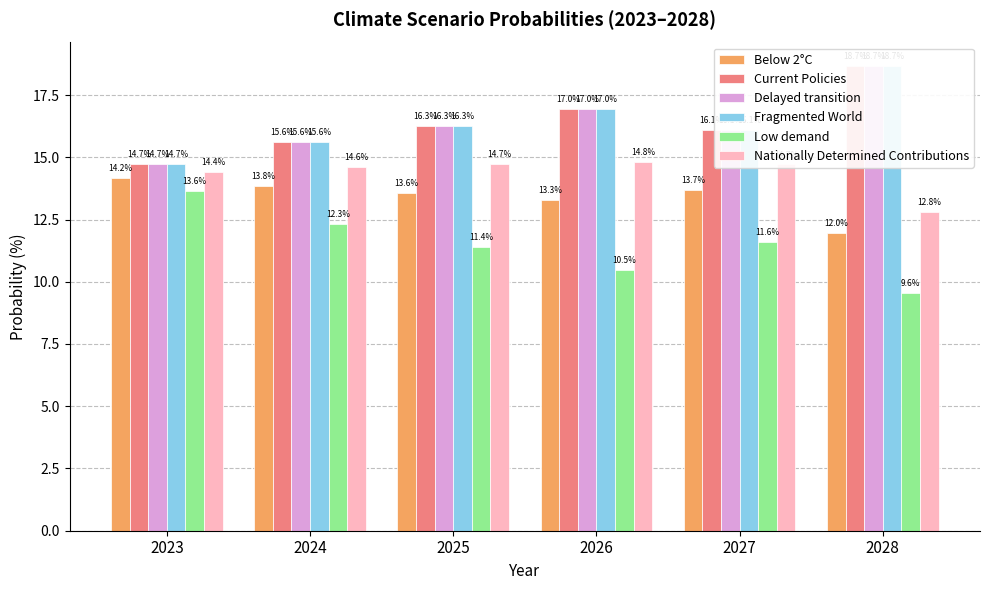

How many groups of bars are there?

6